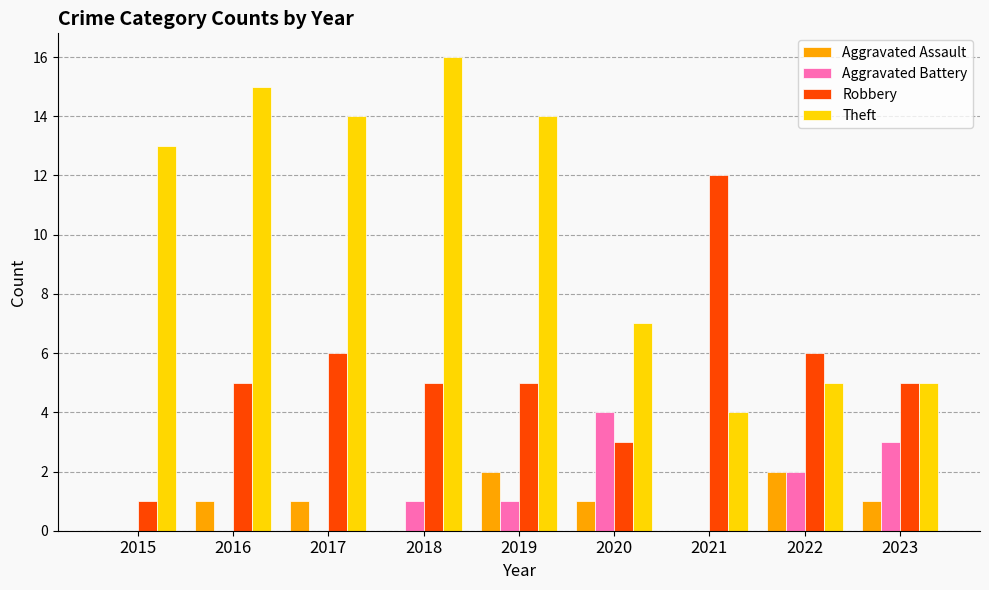

Between 2019 and 2023, which series saw the biggest shift?

Theft